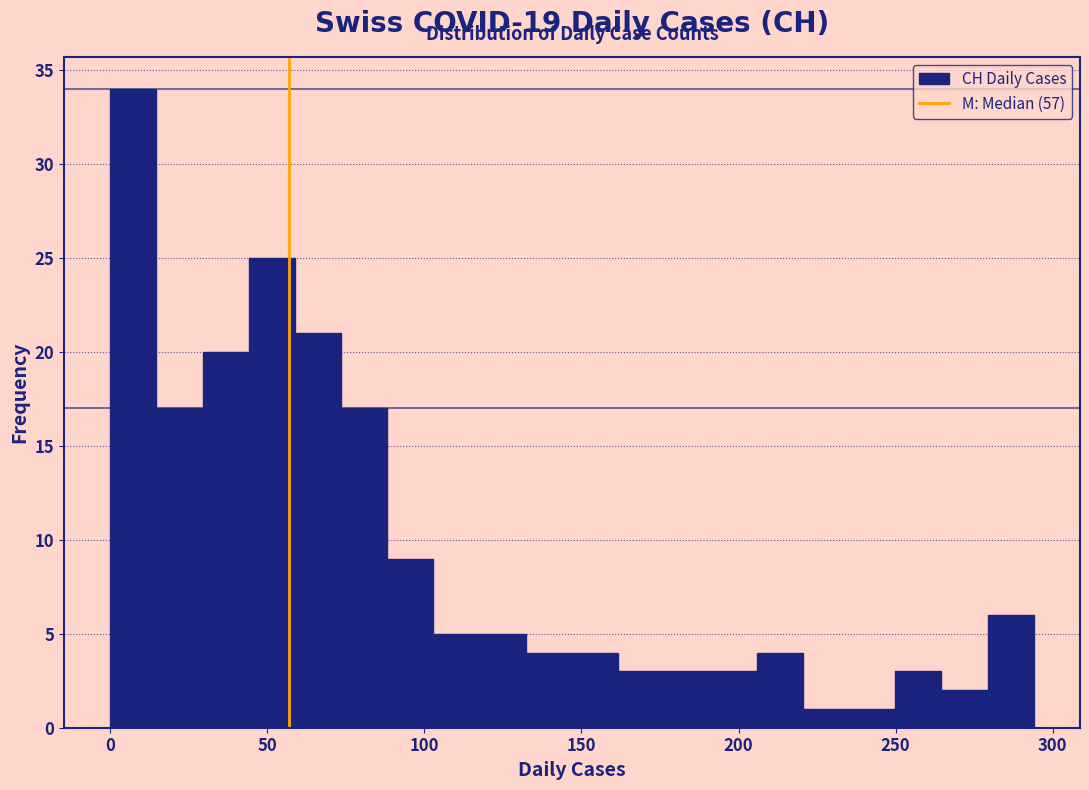

Around what value on the x-axis is the tallest bar? Give the approximate position of its centre, as read against the axis.

5